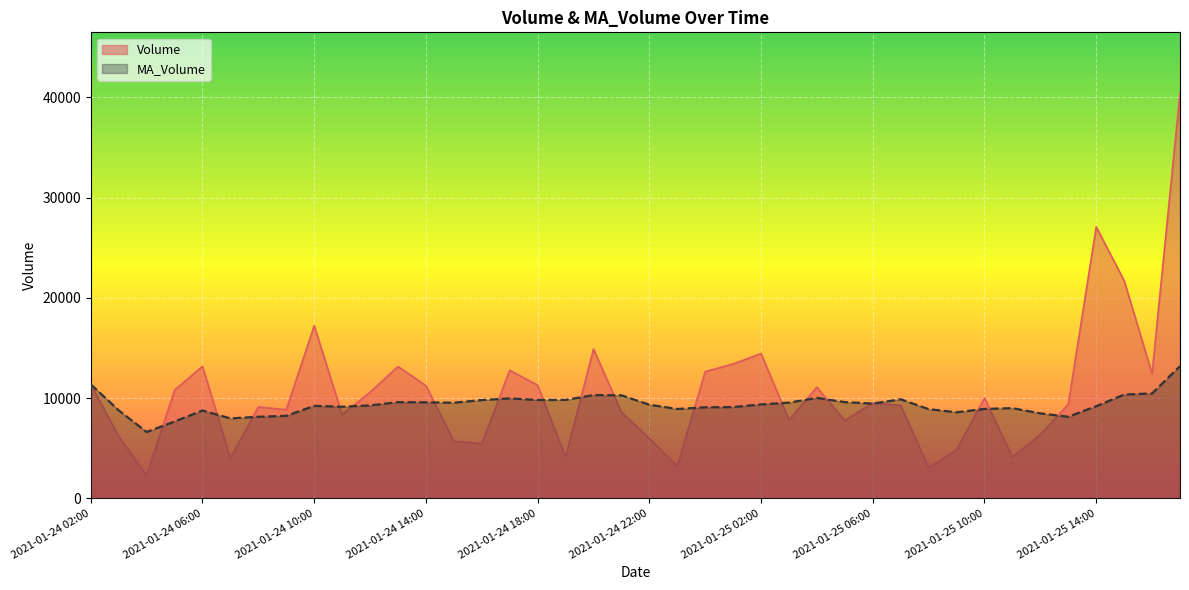

What is the label of the 26th point from the right?

2021-01-24 16:00